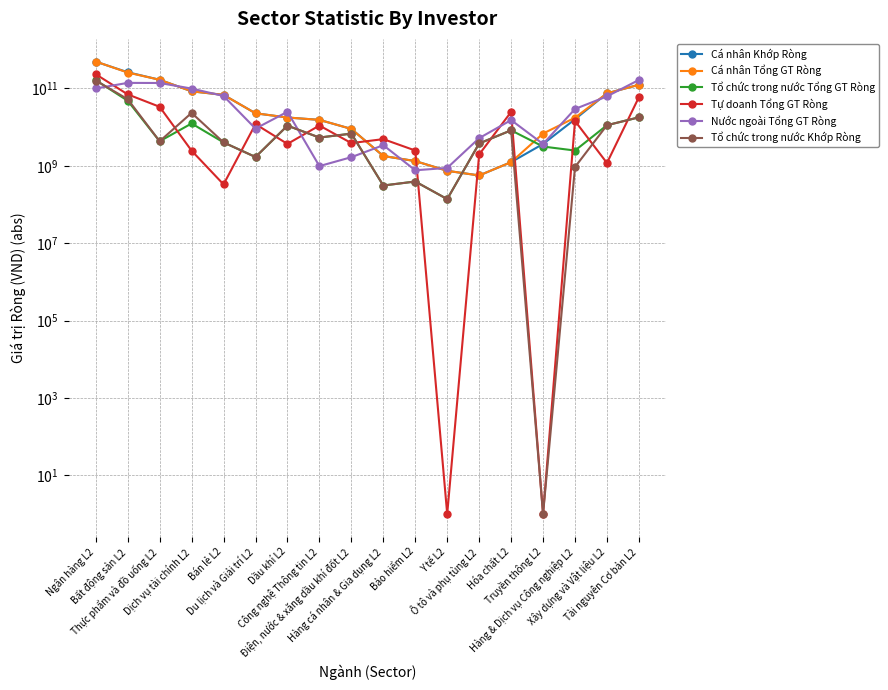

What is the difference between the highest and lowest values at Công nghệ Thông tin L2?

14420774601